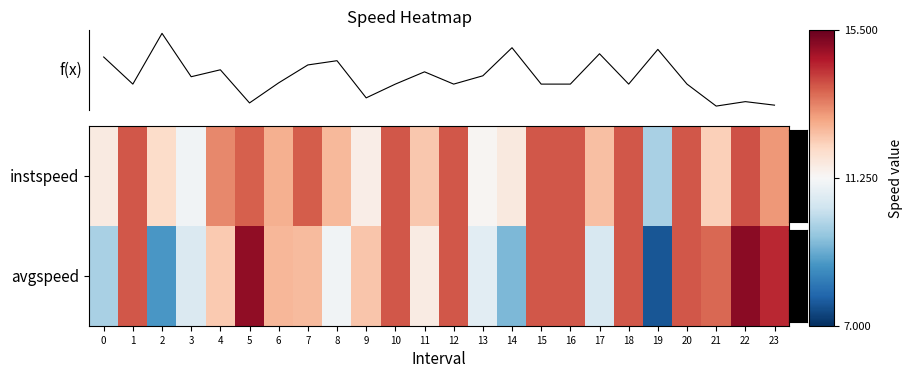

The value of instspeed - avgspeed at 23 is -1.4. True or false?

True